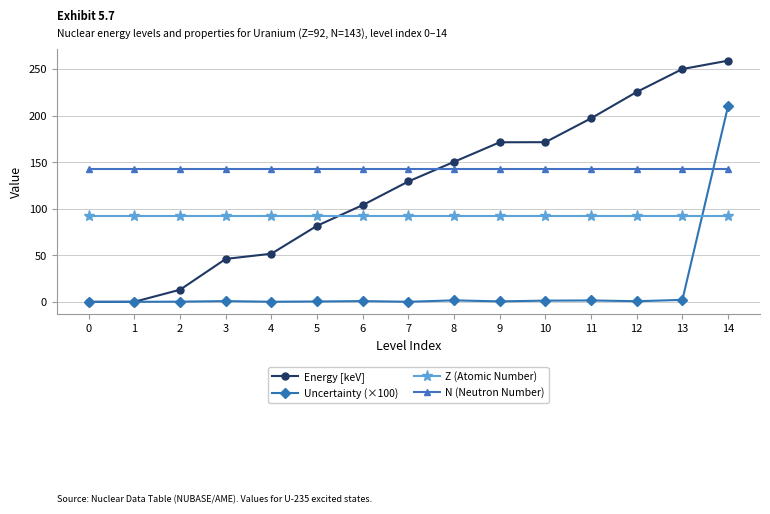

What is the maximum value for N (Neutron Number)?

143.0